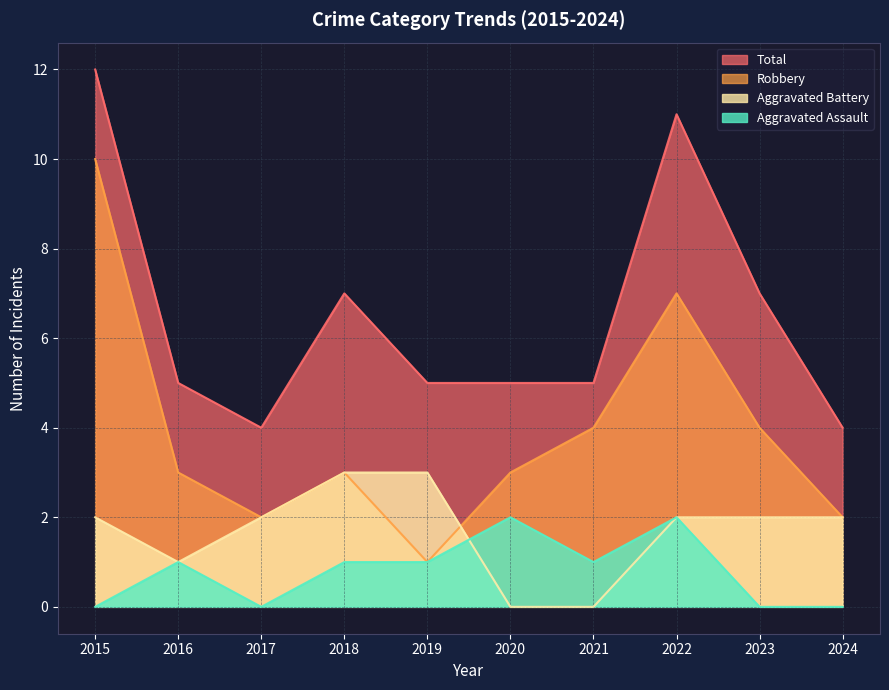

Where is the first local minimum for Total?

2017